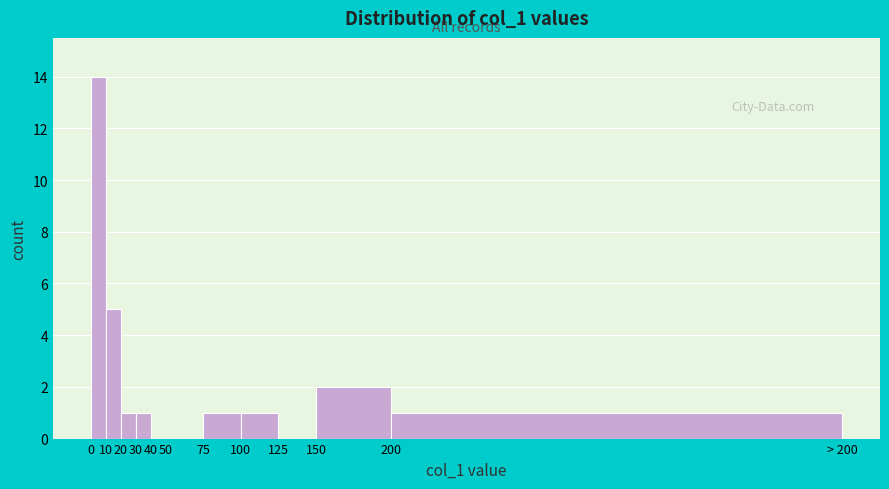

Reading left to right, list all the values displayed in this chart.

0=14	10=5	20=1	30=1	40=0	50=0	75=1	100=1	125=0	150=2	200=1